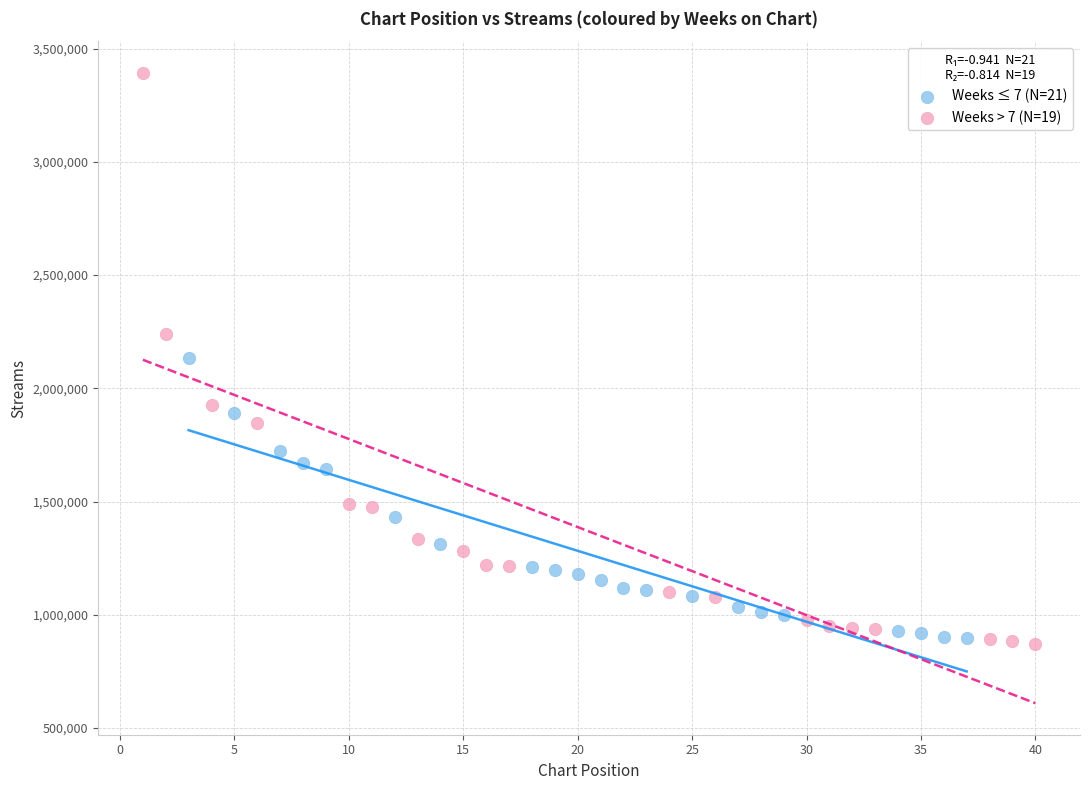

Which series has the widest spread of Y values?

Weeks > 7 (N=19)